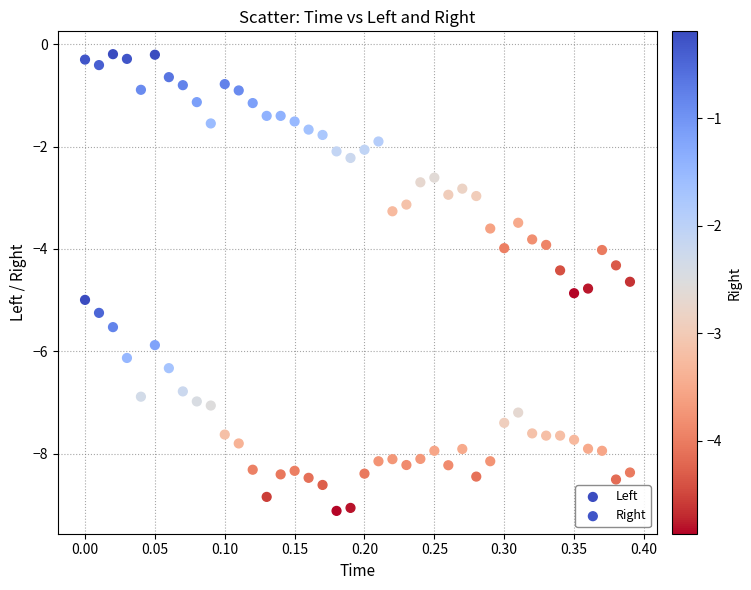

Across all data points, what is the range of X values (max minus min)?

0.4